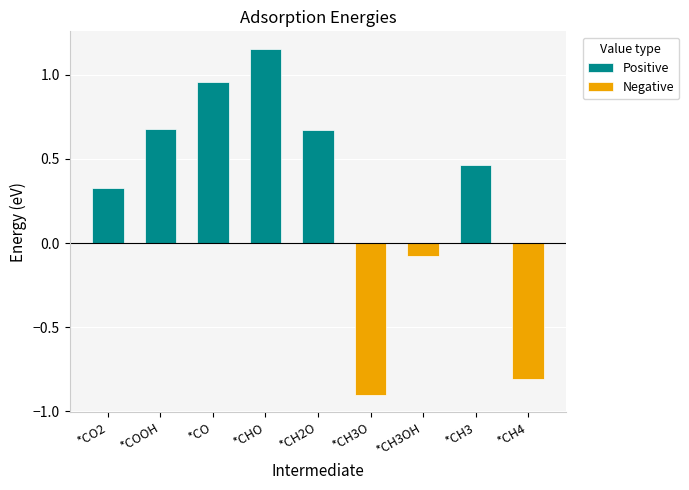

What are all the series names shown in the legend?

Positive, Negative